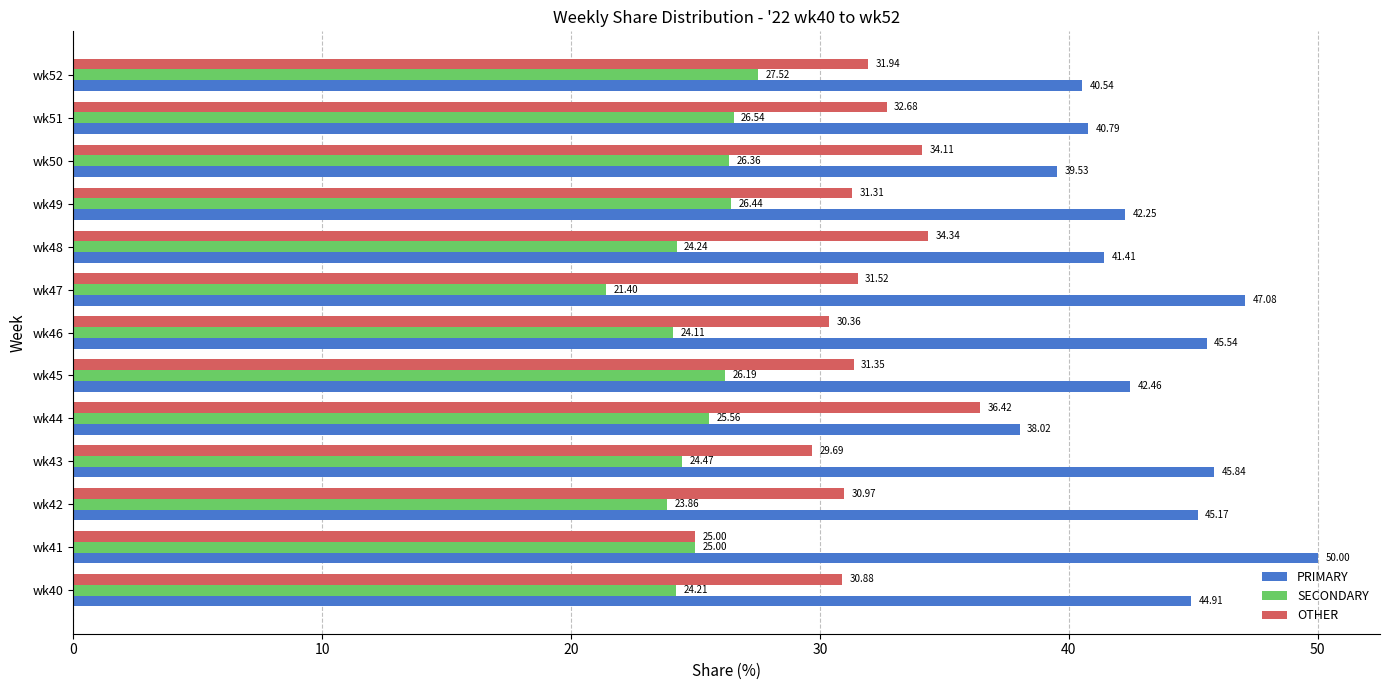

Which series changed the most between wk48 and wk52?

SECONDARY